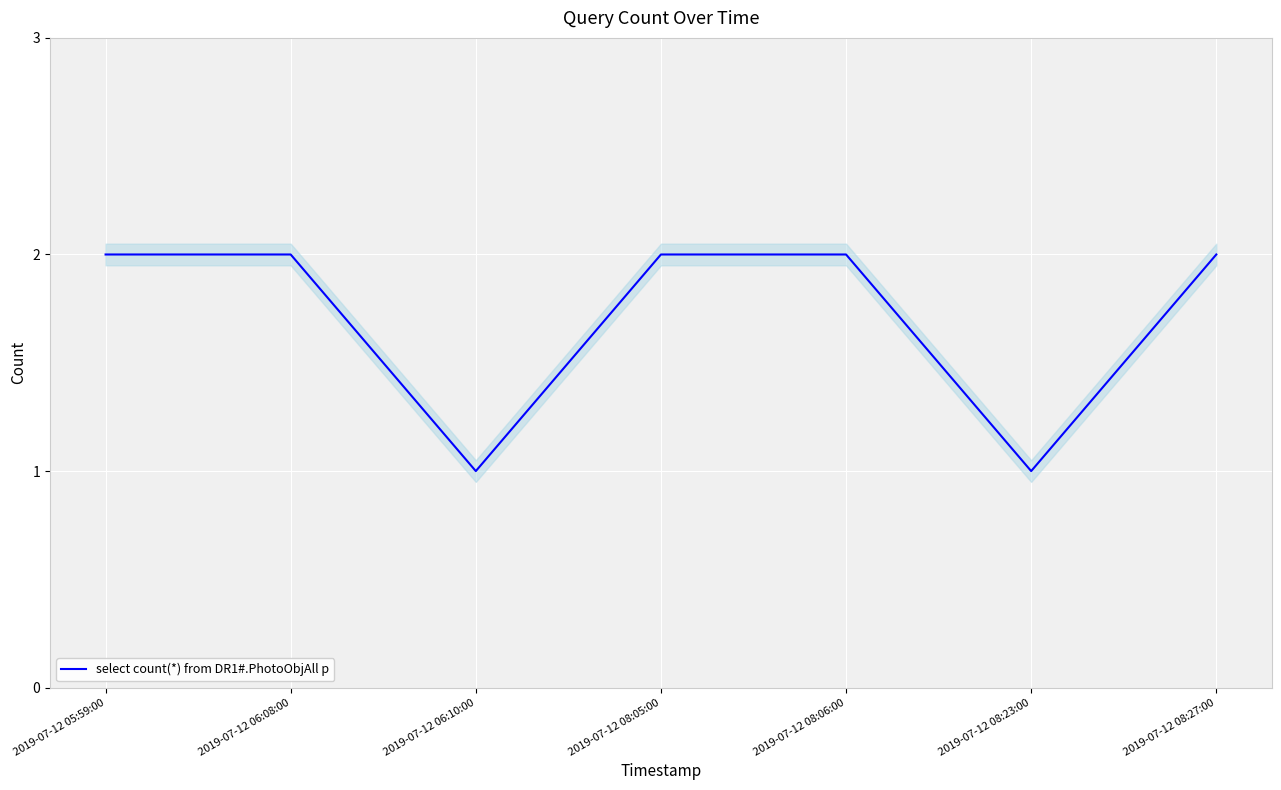

Count the values in the range 1 to 2.

7